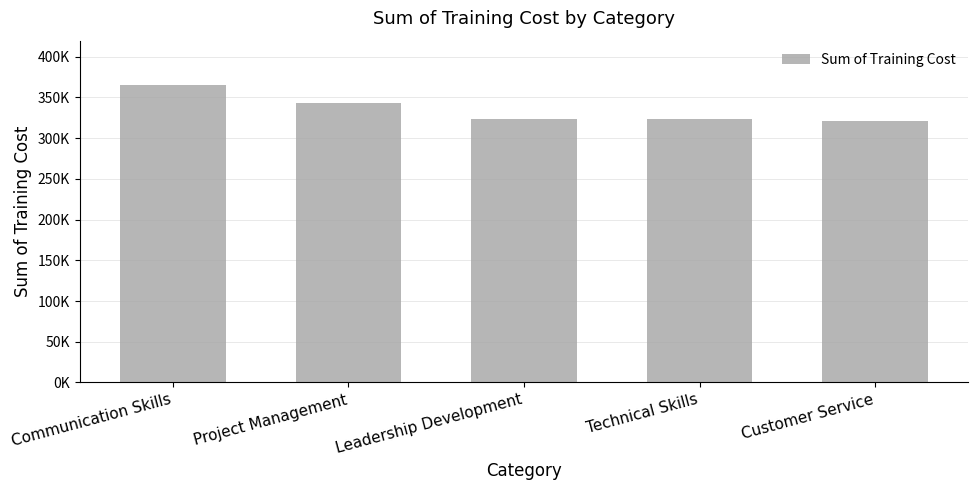

Rank the categories by value from lowest to highest.

Customer Service, Technical Skills, Leadership Development, Project Management, Communication Skills